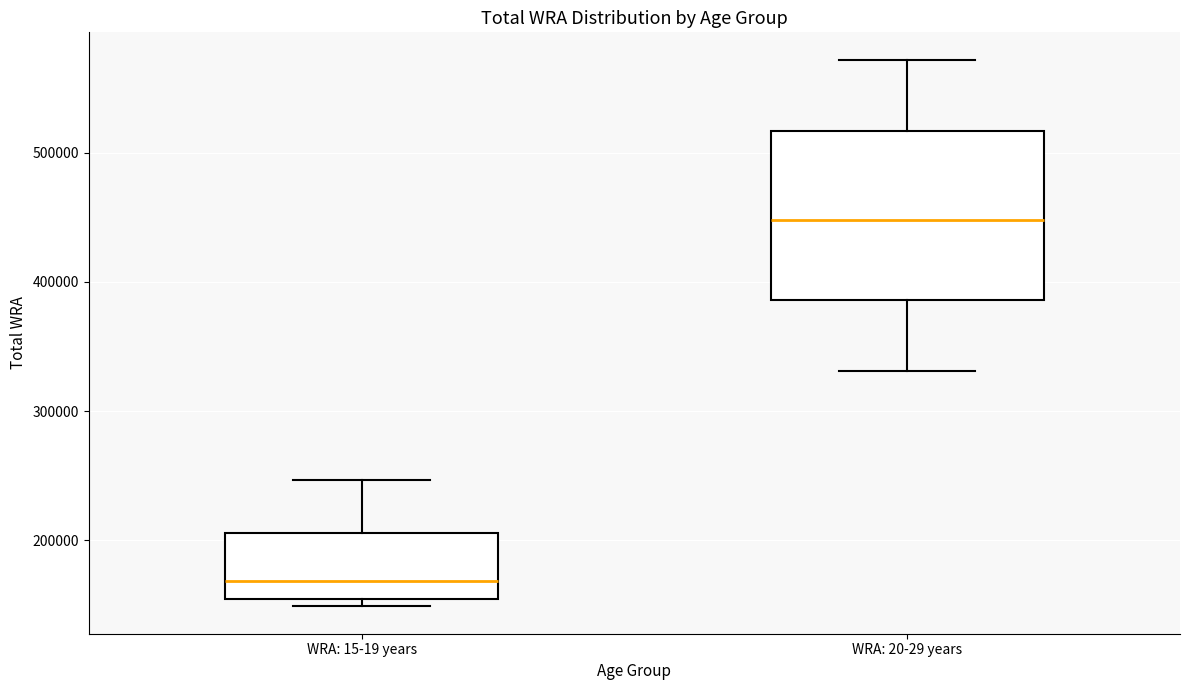

Which box's median line is the lowest?

WRA: 15-19 years